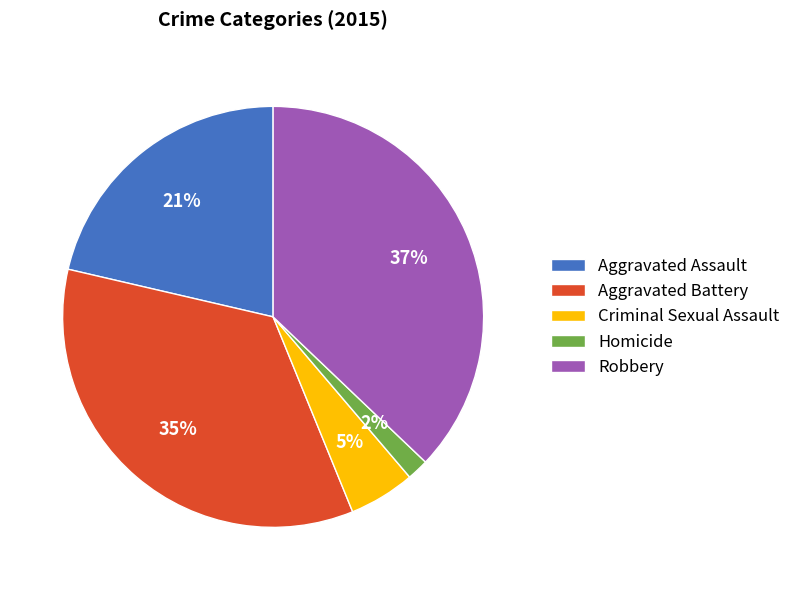

What percentage is the Criminal Sexual Assault slice, to the nearest percent?

5%